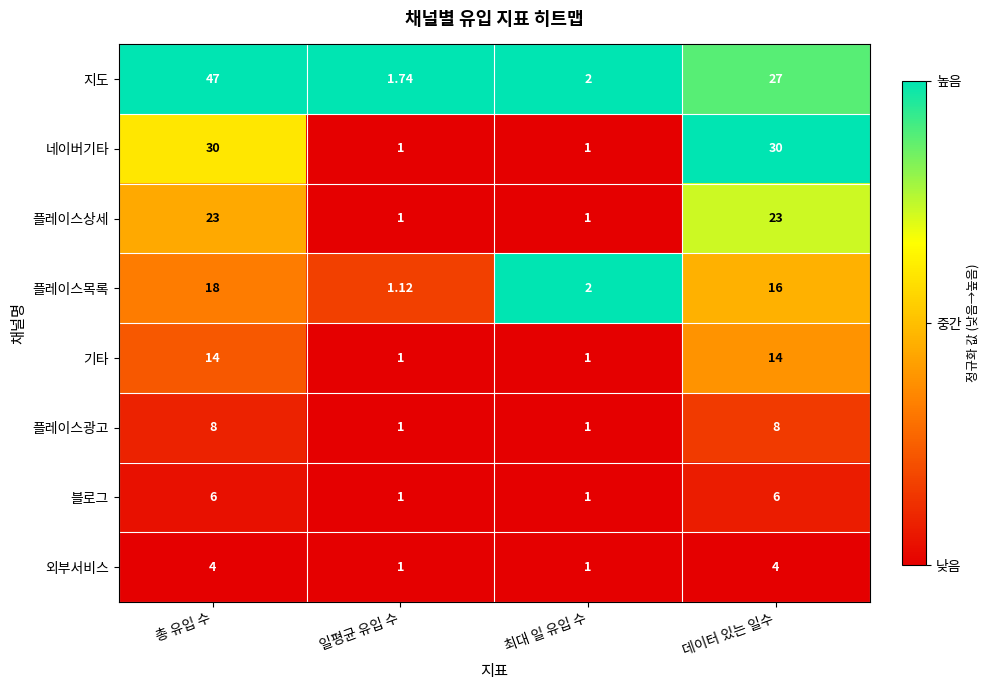

Between 일평균 유입 수 and 최대 일 유입 수, which series saw the biggest shift?

플레이스목록